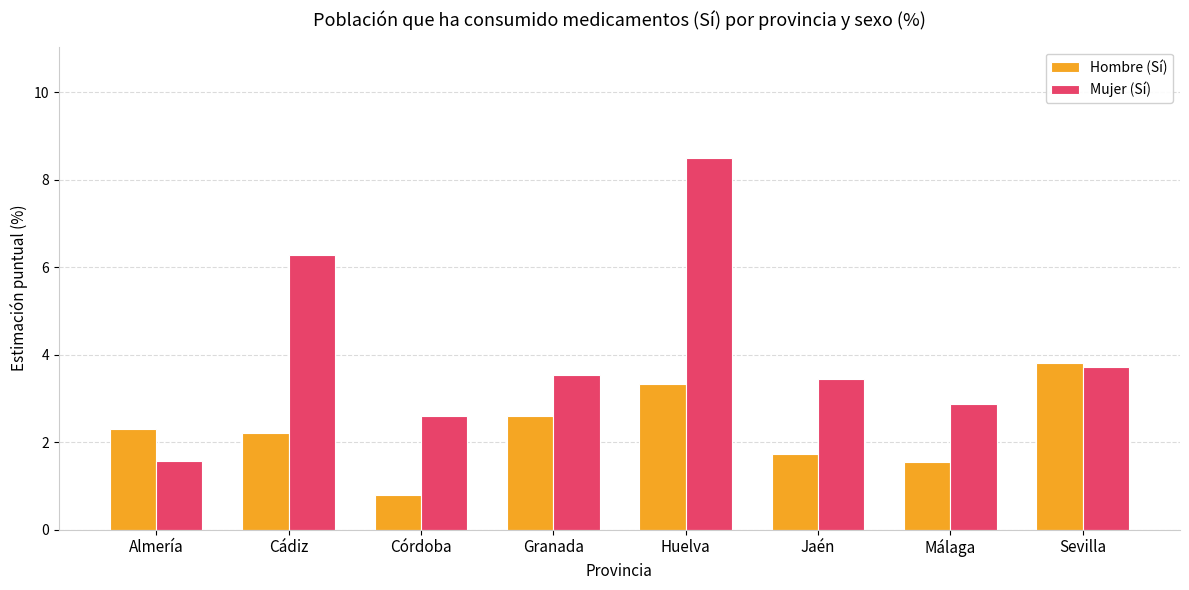

What is the spread (max minus min) of values at Almería?

0.7